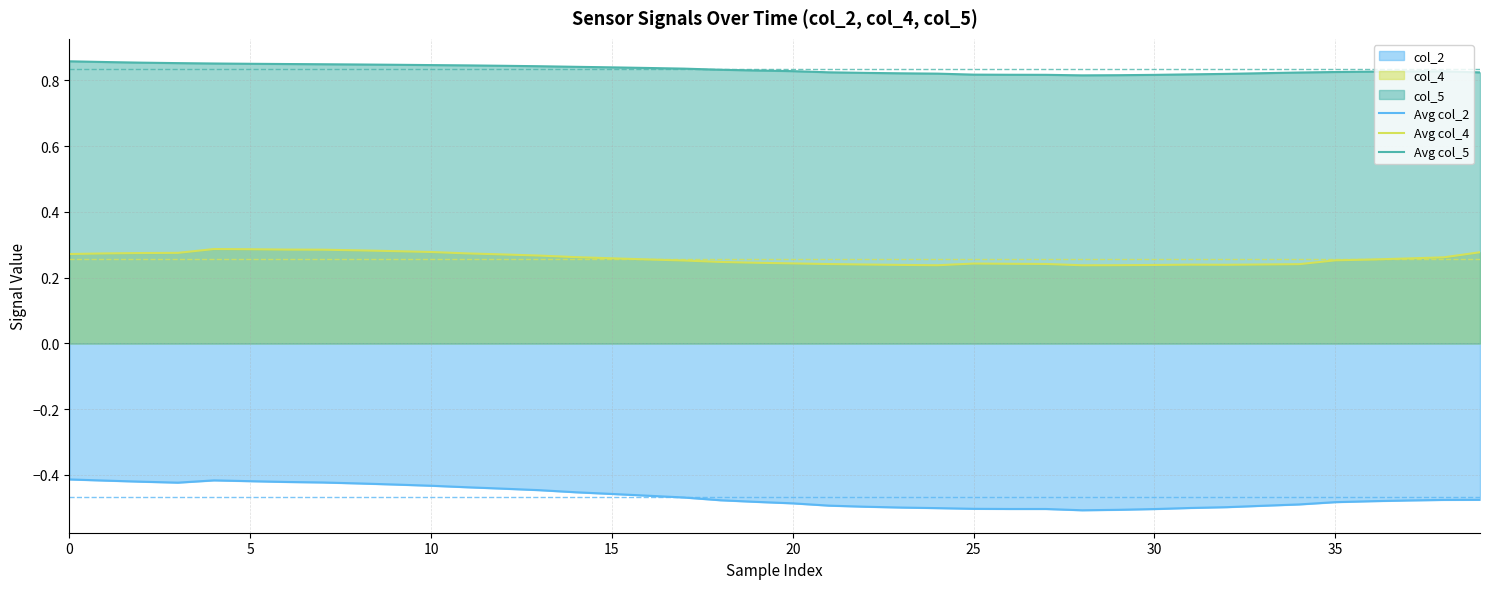

Does the chart display data point markers on the line(s)?

No